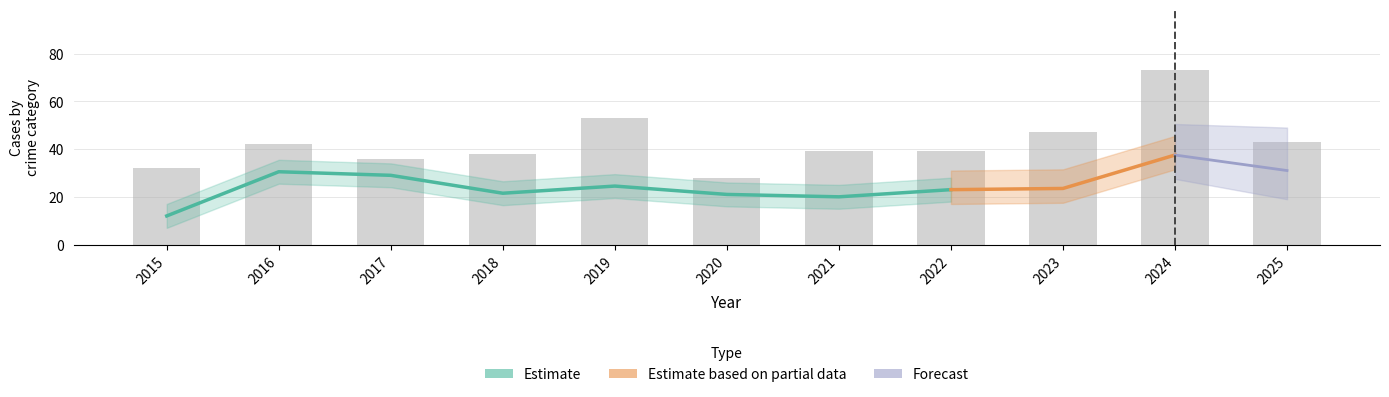

What is the sum of all Total values?

470